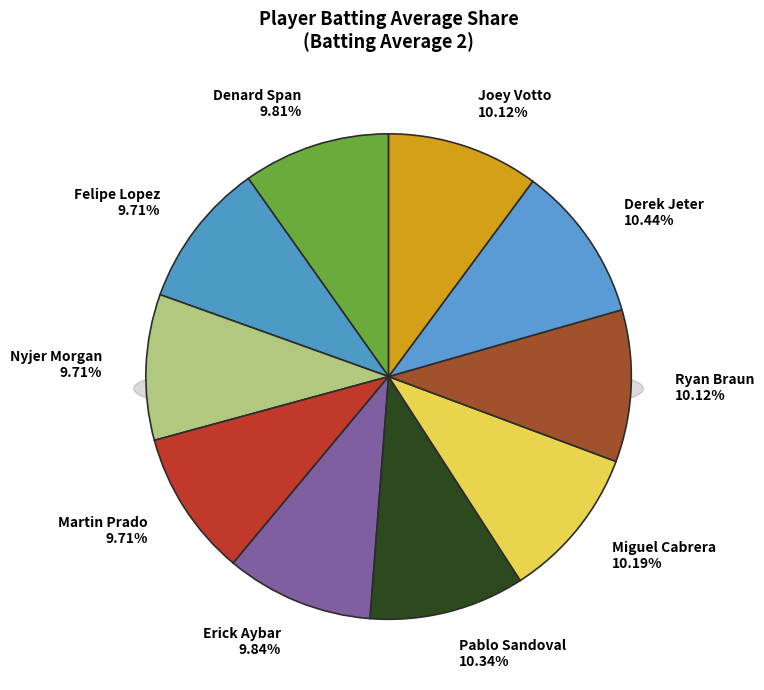

Rank the categories by value from lowest to highest.

Felipe Lopez, Nyjer Morgan, Martin Prado, Denard Span, Erick Aybar, Ryan Braun, Joey Votto, Miguel Cabrera, Pablo Sandoval, Derek Jeter